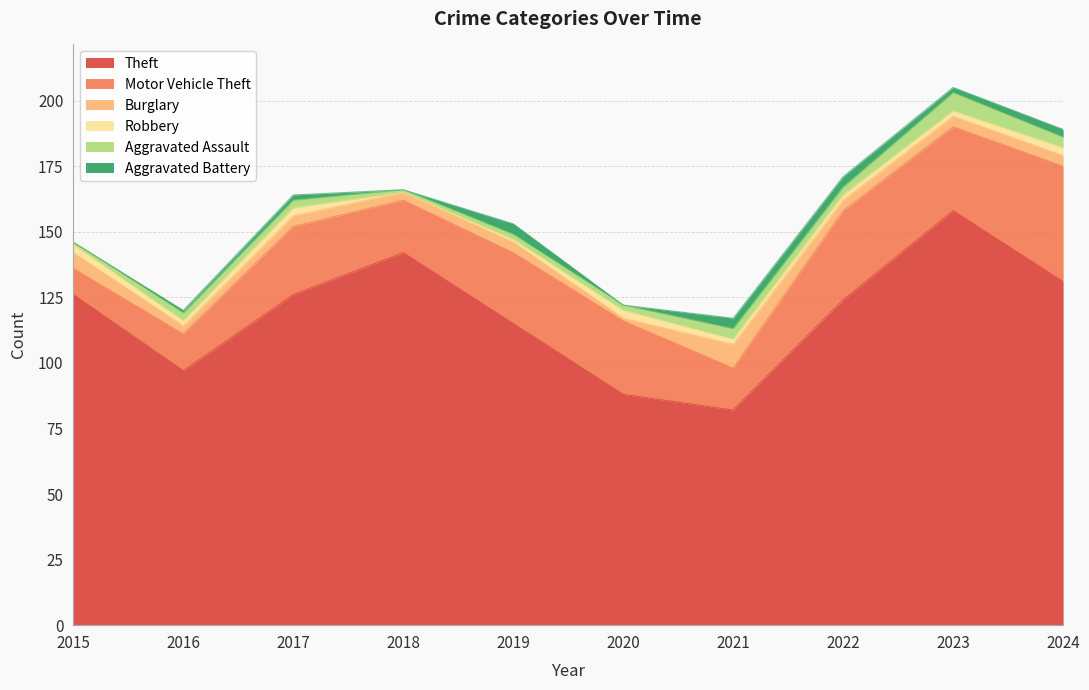

Rank the series at 2019 from highest to lowest value.

Theft, Motor Vehicle Theft, Burglary, Aggravated Battery, Aggravated Assault, Robbery